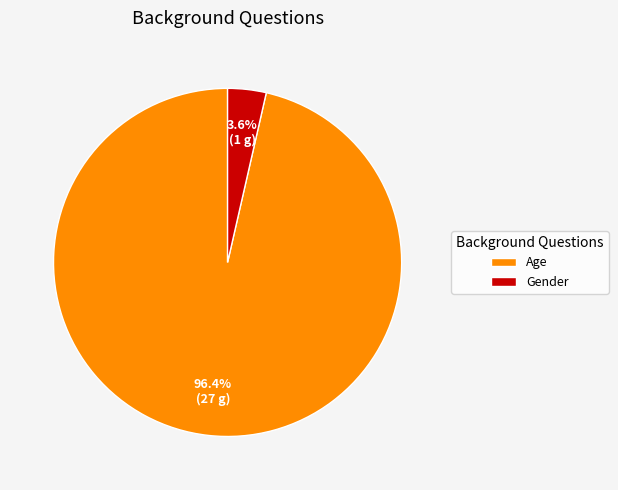

What portion of the pie excludes Gender?

96.4%